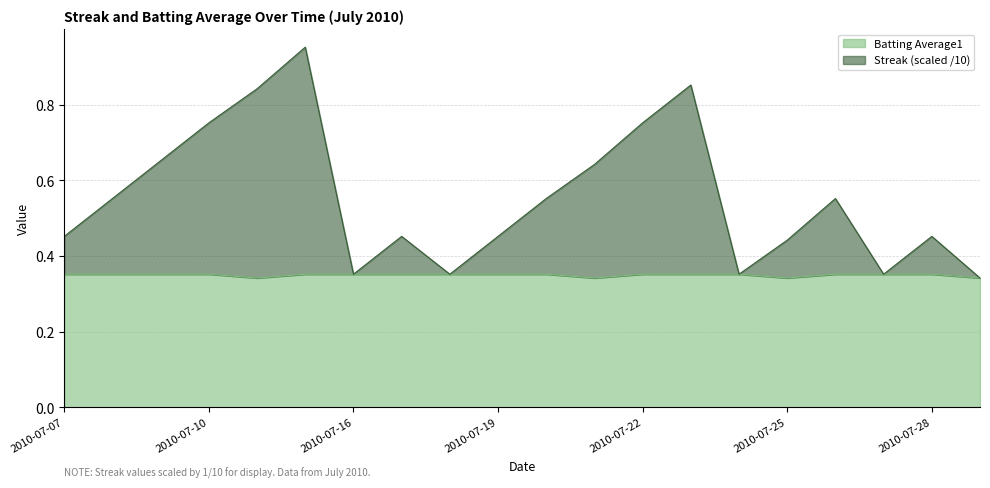

The Batting Average1 series shows 0.5 at 2010-07-09. True or false?

False